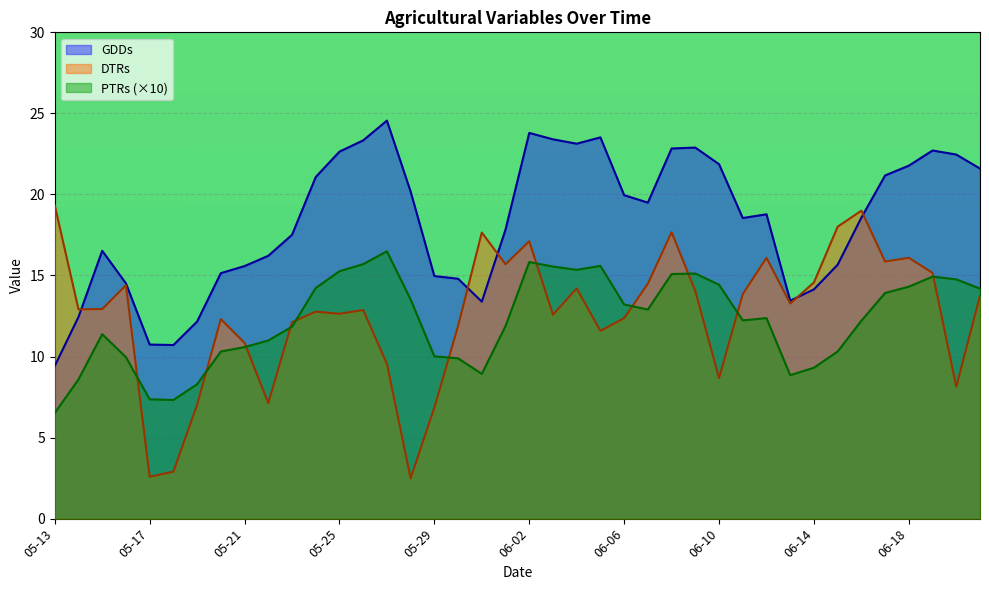

What is the difference between the second highest and second lowest values in the GDDs series?

13.1